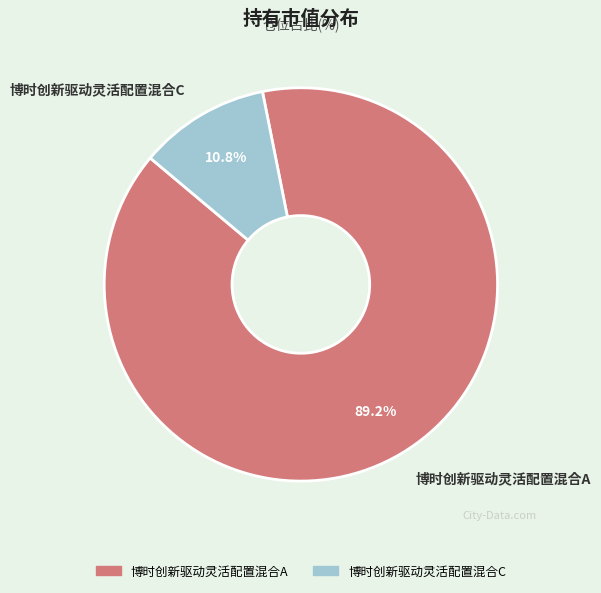

How many slices are in this pie chart?

2